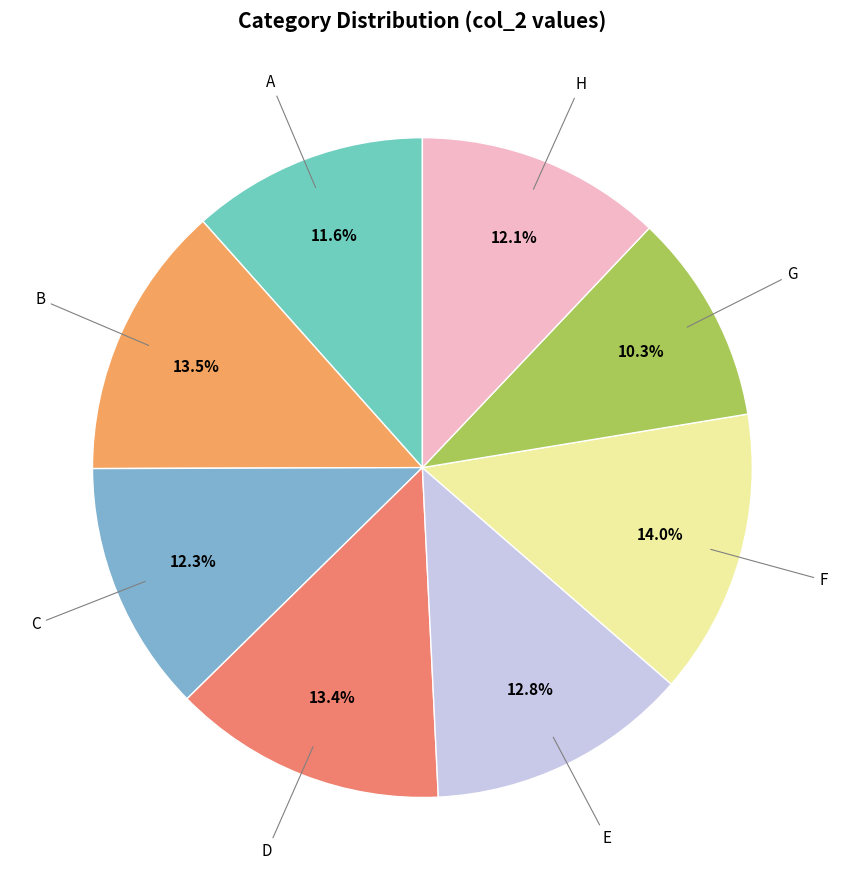

To the nearest percent, what is the average slice percentage?

12%